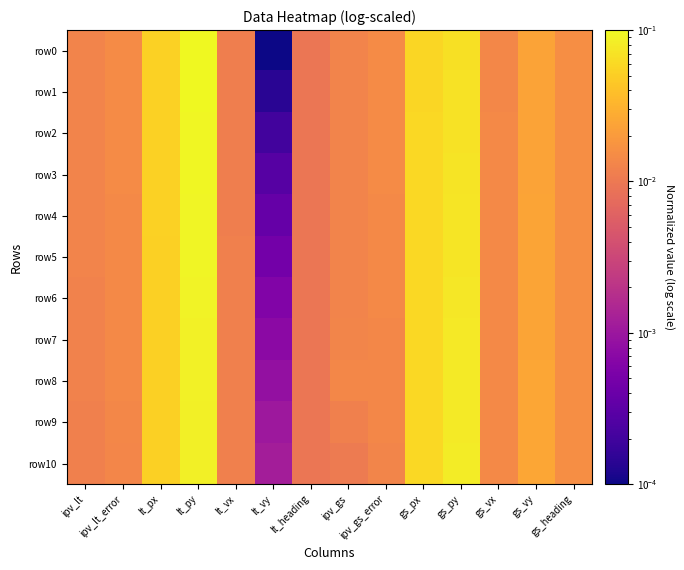

List the series in order of their peak value, highest first.

row0, row1, row2, row3, row4, row5, row6, row7, row8, row9, row10